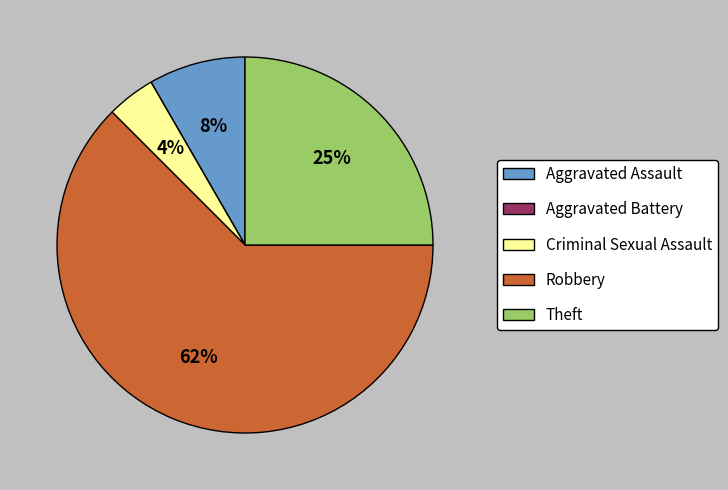

Rank the categories by value from lowest to highest.

Aggravated Battery, Criminal Sexual Assault, Aggravated Assault, Theft, Robbery